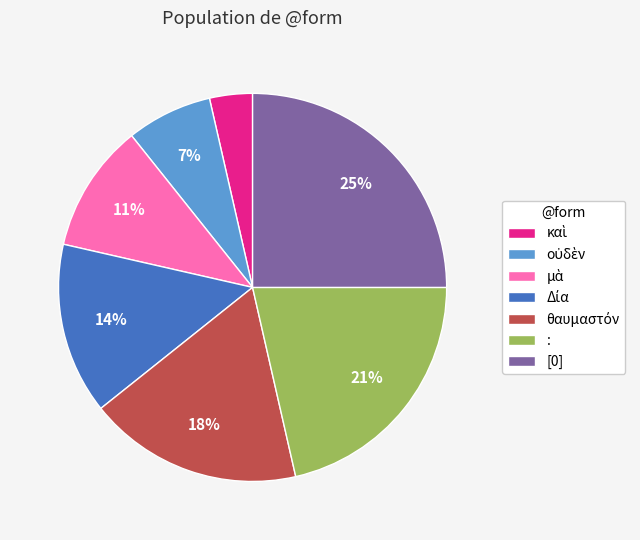

To the nearest percent, what percentage of the pie is :?

21%